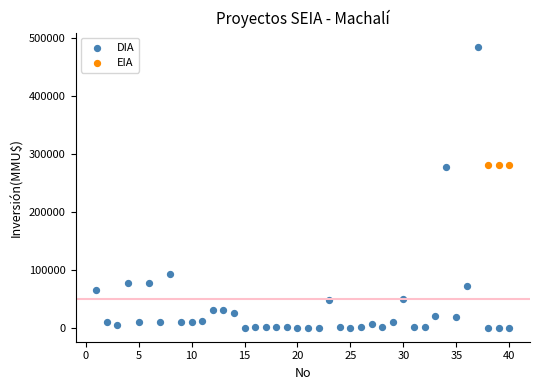

Which series reaches the maximum Y coordinate?

DIA